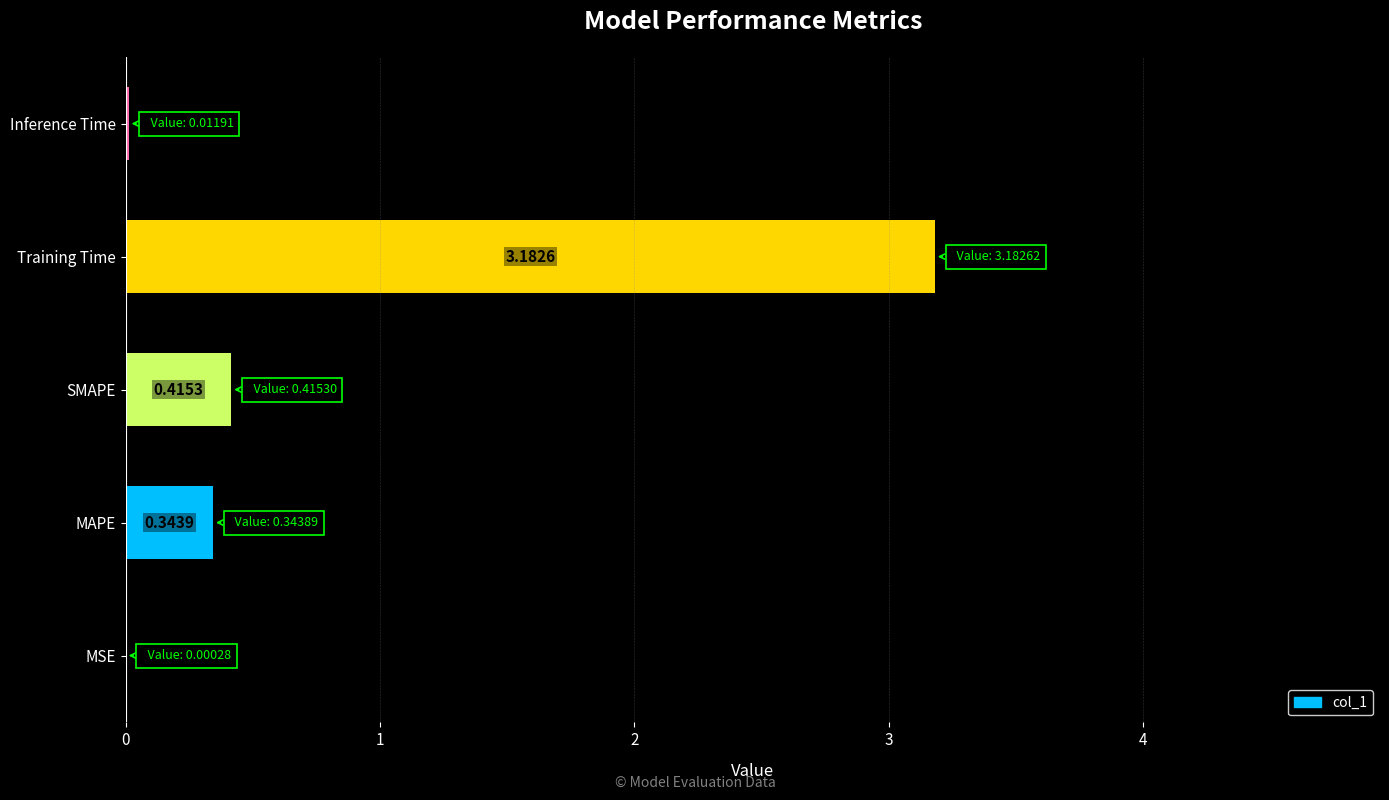

At which category does the chart reach its peak across all series?

Training Time